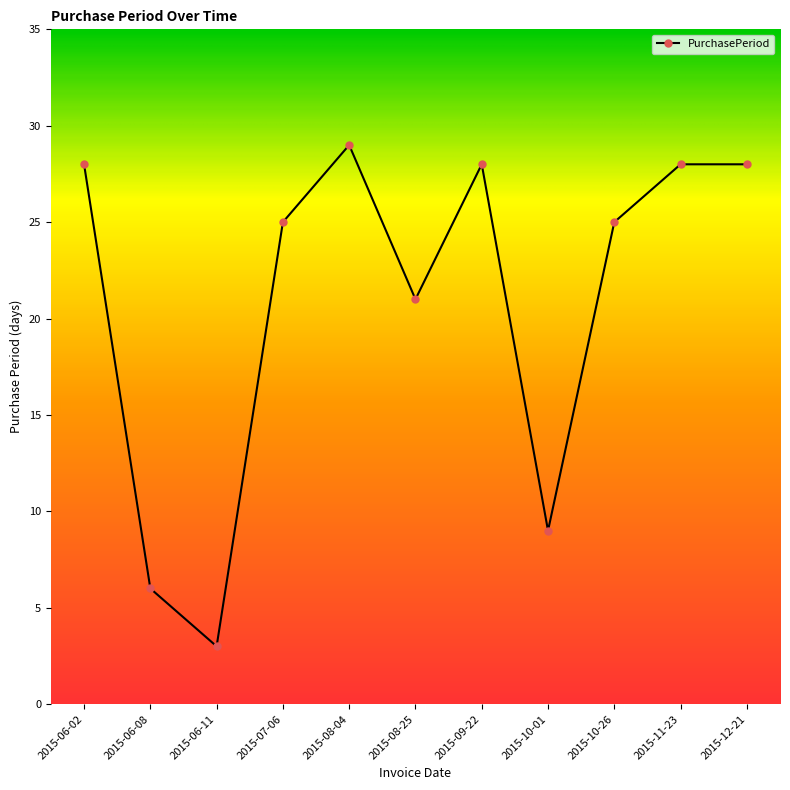

Reading left to right, extract all data points from this chart.

28	6	3	25	29	21	28	9	25	28	28